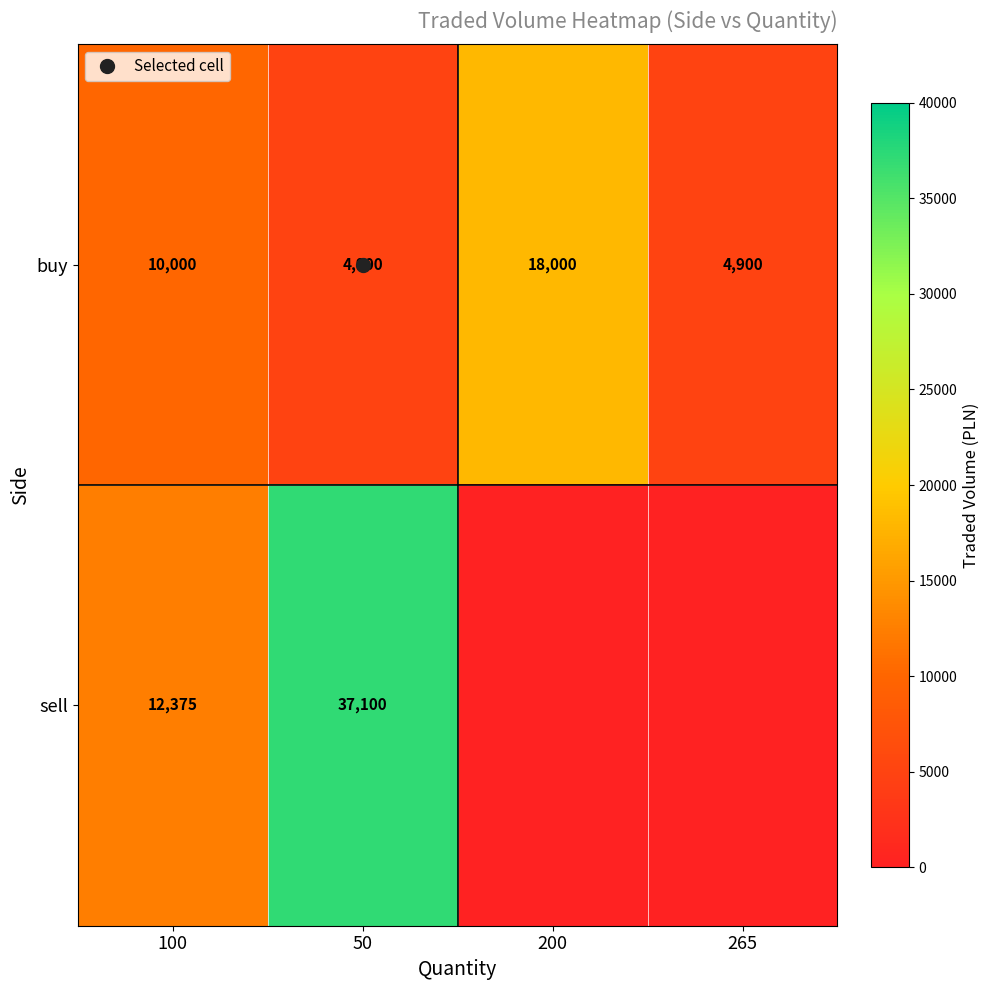

Rank the series at 50 from lowest to highest value.

buy, sell